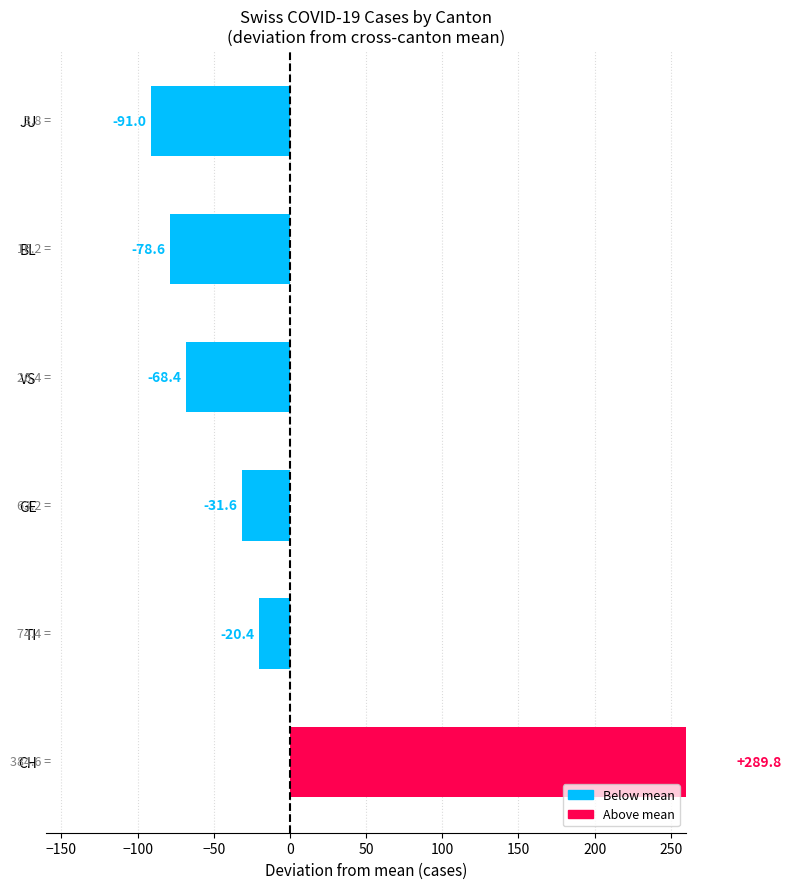

What is the highest value of the BL series?

30